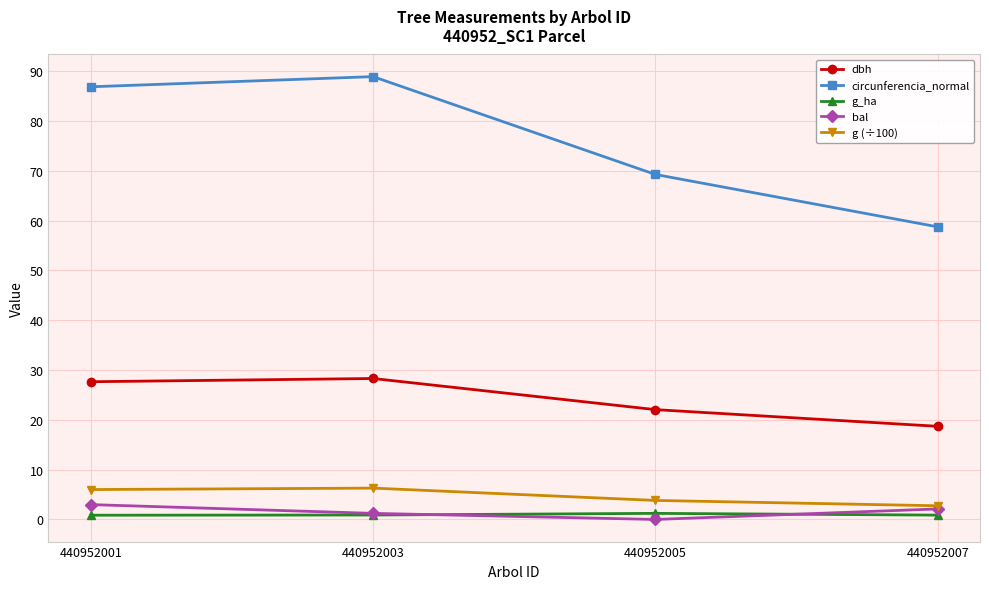

Which series has the widest spread of values?

circunferencia_normal